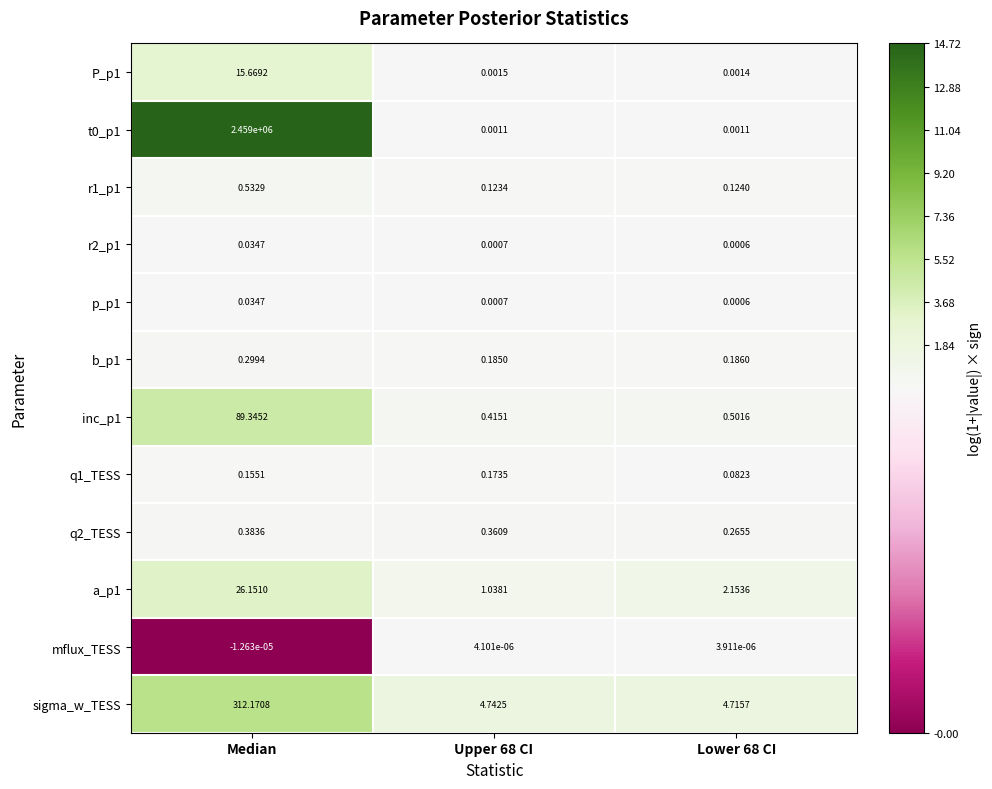

Is the value of sigma_w_TESS at Upper 68 CI greater than the value of q2_TESS at Median?

Yes